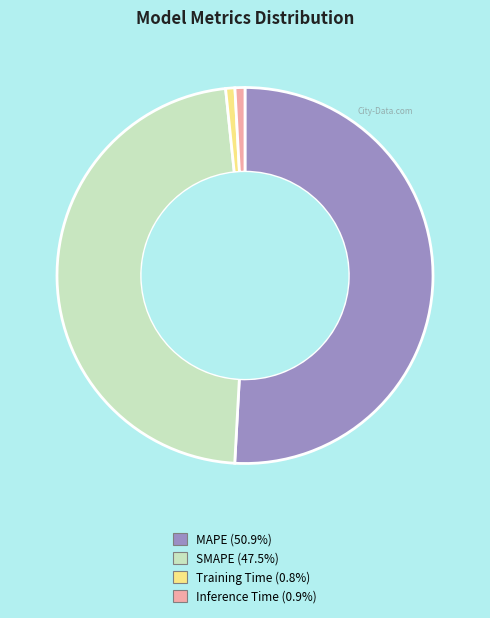

Is MAPE the majority of the pie?

Yes